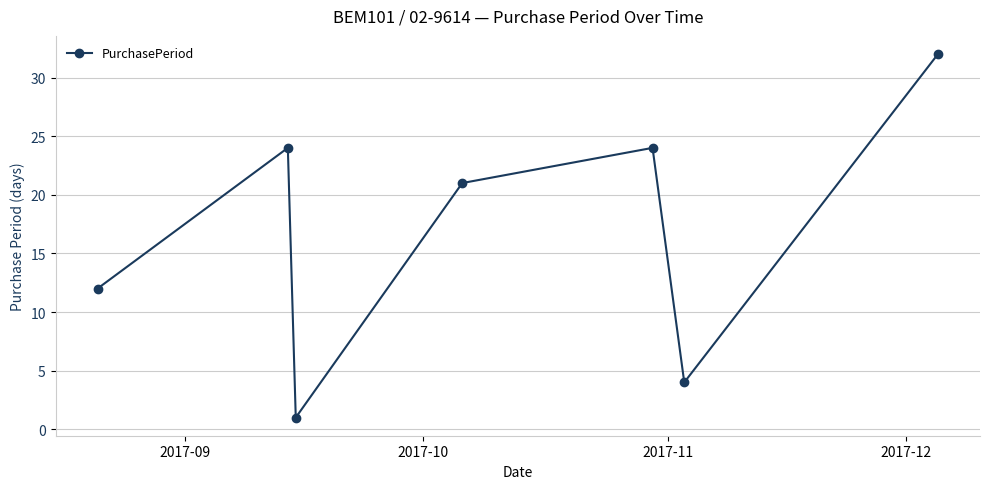

What is the maximum value shown in the chart?

32